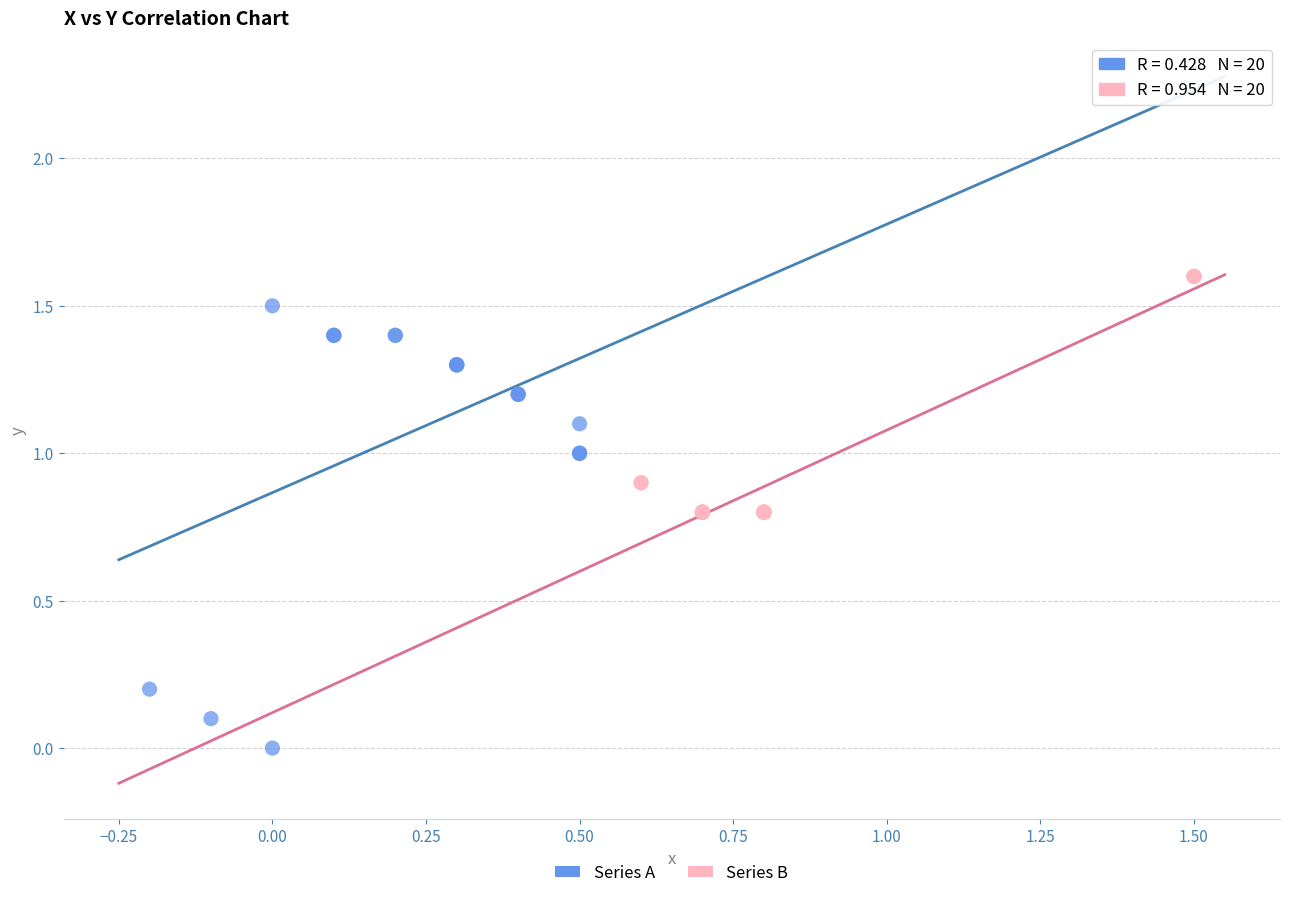

What are all the series names shown in the legend?

Series A, Series B